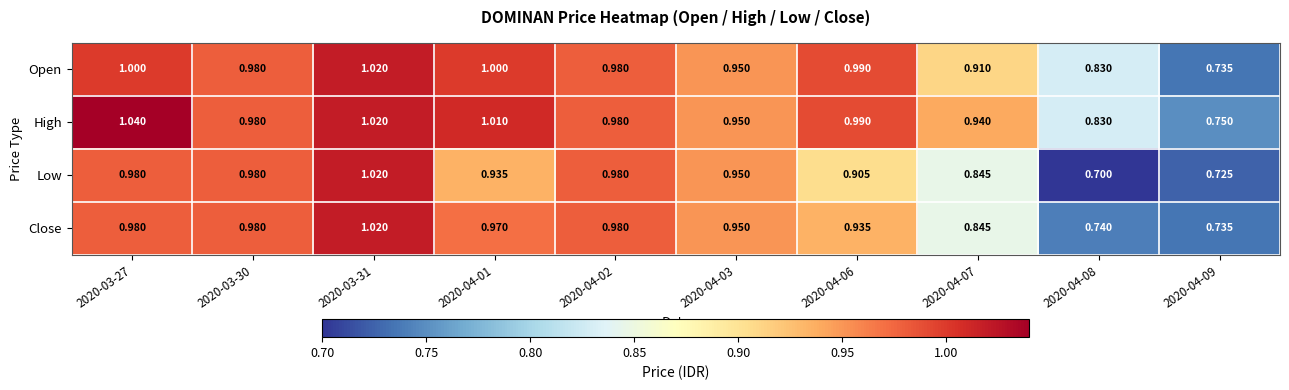

Rank the series at 2020-04-01 from highest to lowest value.

High, Open, Close, Low